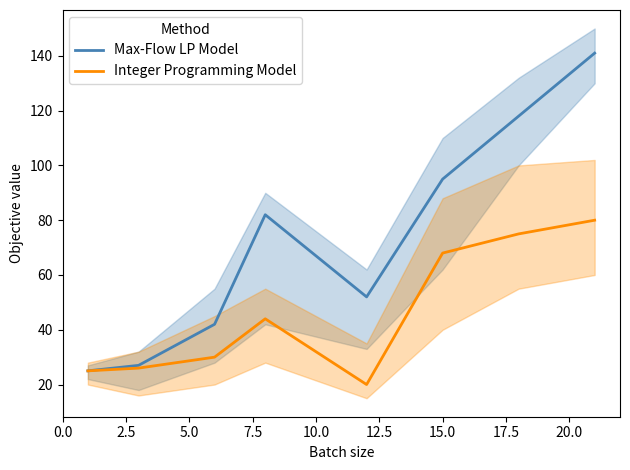

True or false: Max-Flow LP Model and Integer Programming Model cross at least once.

False